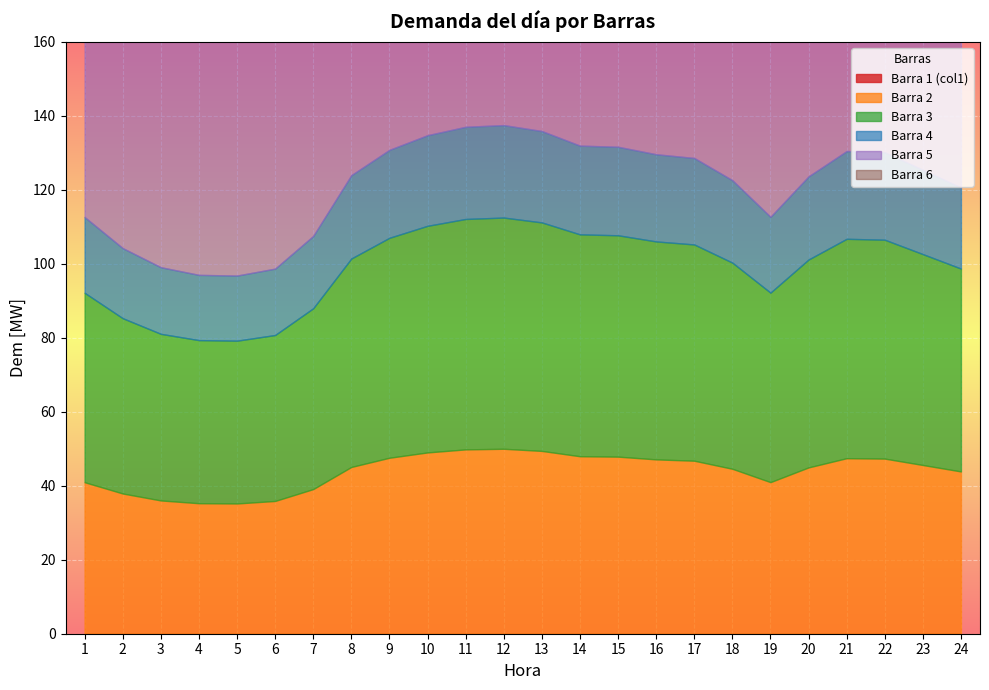

The Barra 5 series shows 114.3 at 4. True or false?

False